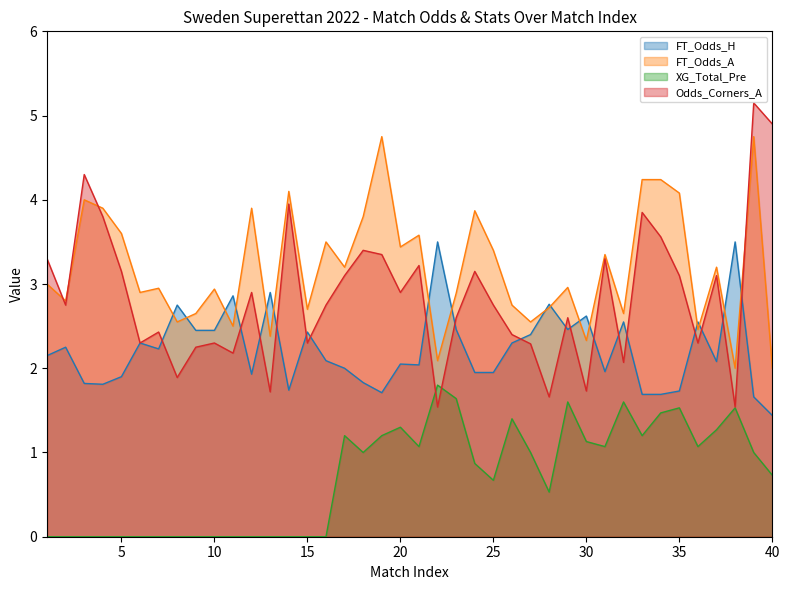

Does the chart display data point markers on the line(s)?

No